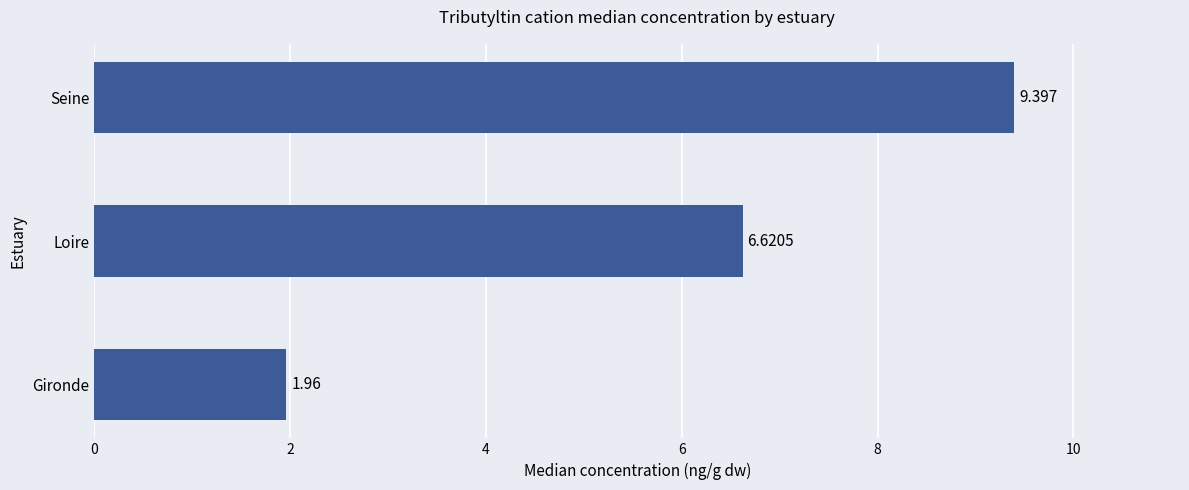

List the labels in order of value, largest first.

Seine, Loire, Gironde